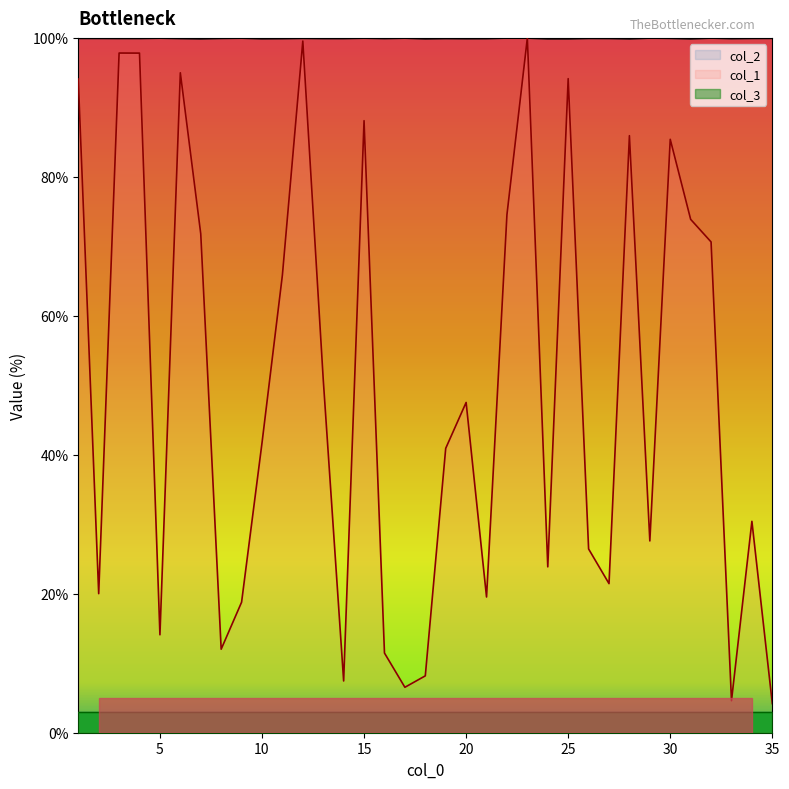

How many interior local peaks does the col_1 series have?

10